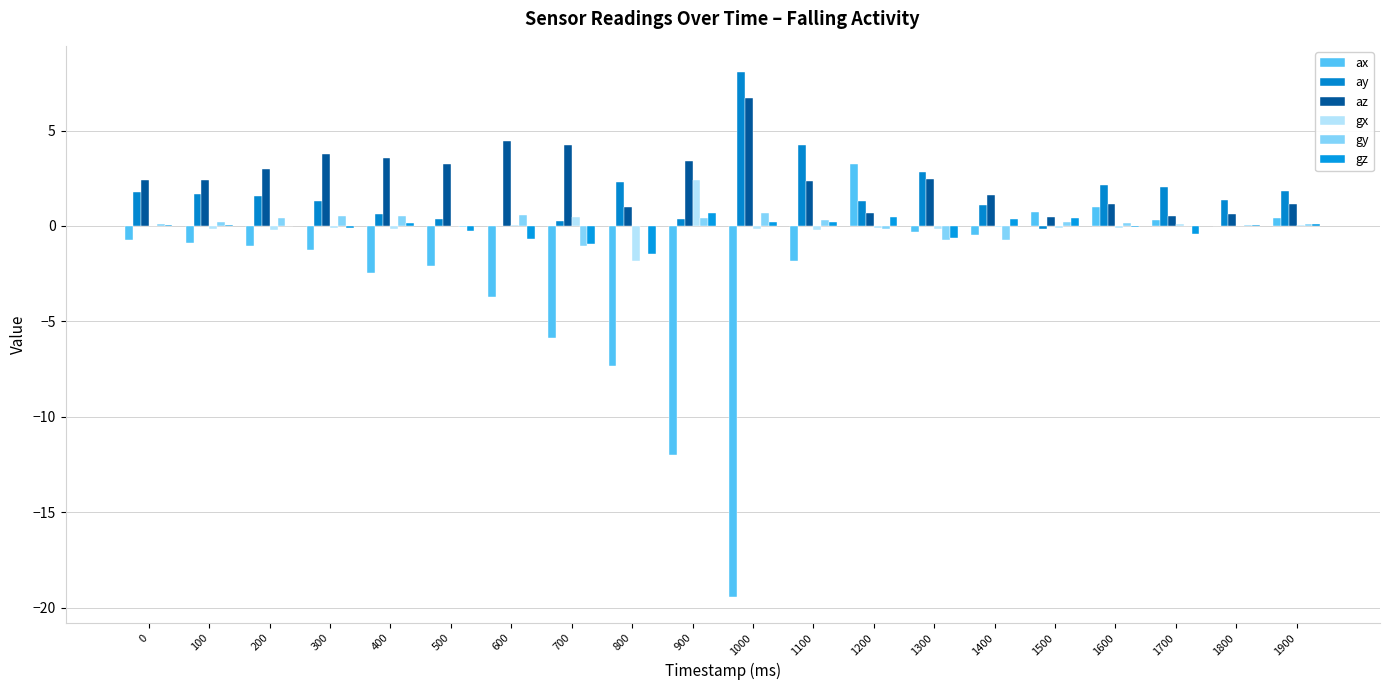

How many series are shown in this chart?

6